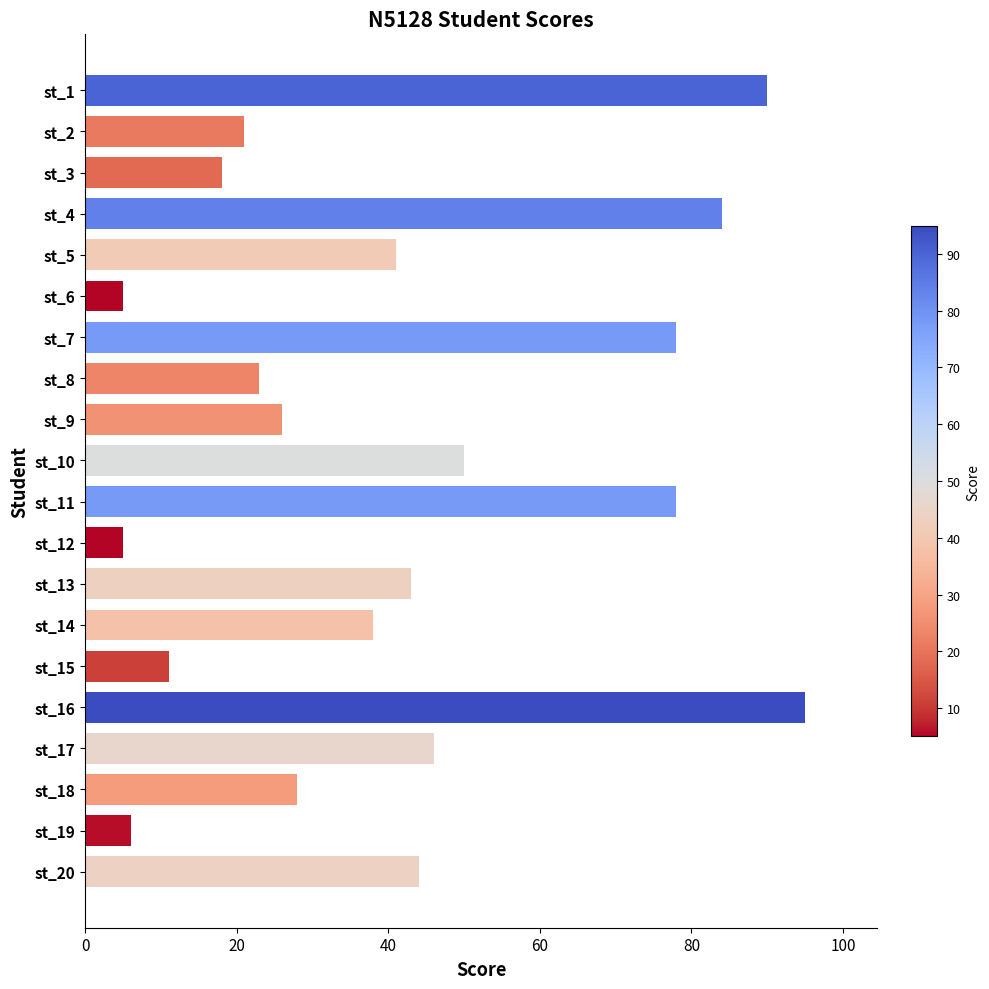

The chart shows a value of 117 at st_7. True or false?

False